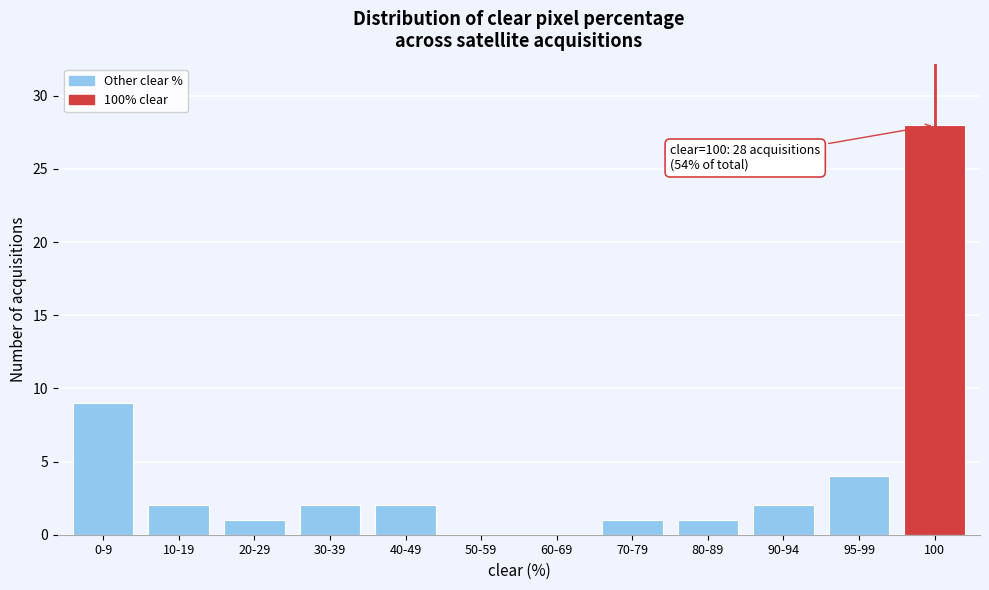

Reading left to right, what are all the values shown in this chart?

0-9=9	10-19=2	20-29=1	30-39=2	40-49=2	50-59=0	60-69=0	70-79=1	80-89=1	90-94=2	95-99=4	100=28